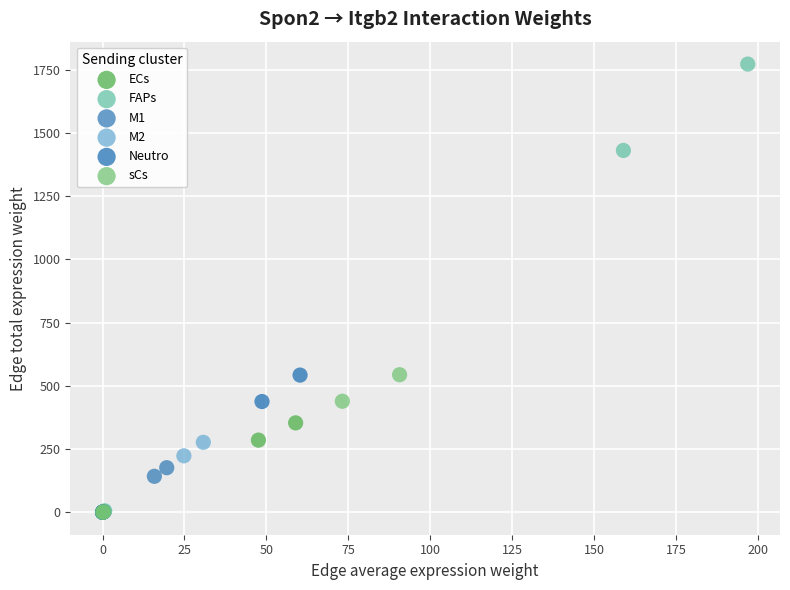

What are all the series names shown in the legend?

ECs, FAPs, M1, M2, Neutro, sCs